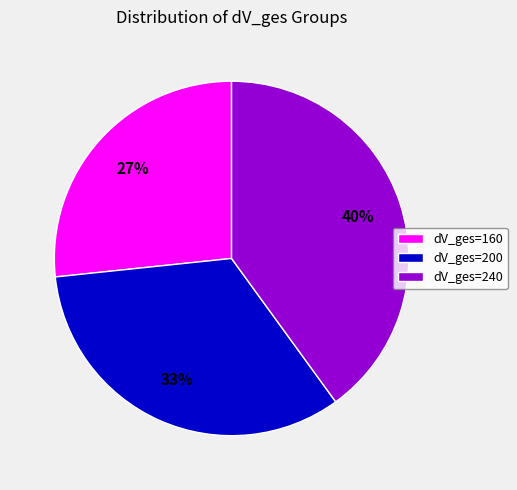

Count the number of slices in the pie.

3